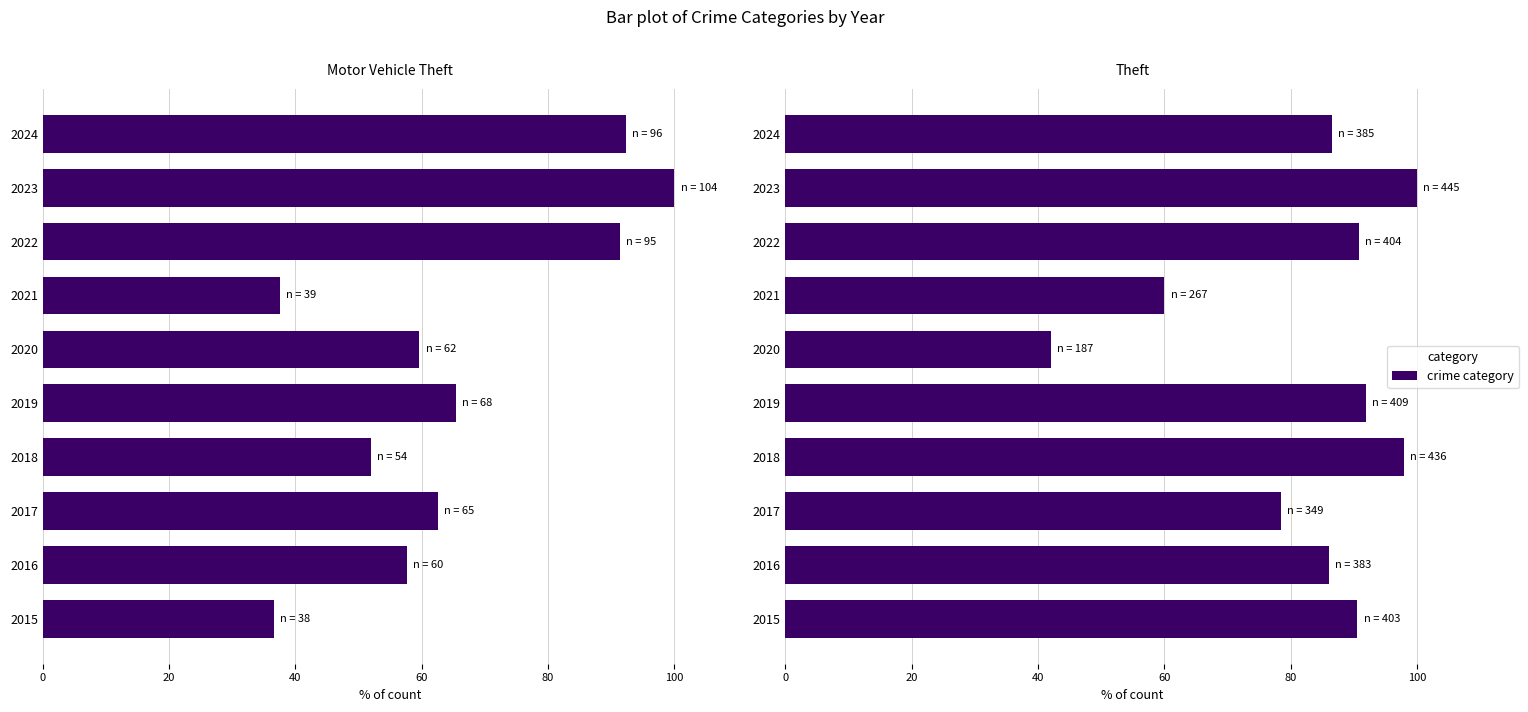

Reading left to right, what are all the values shown in this chart?

Motor Vehicle Theft: 36.5	57.7	62.5	51.9	65.4	59.6	37.5	91.3	100.0	92.3
Theft: 90.6	86.1	78.4	98.0	91.9	42.0	60.0	90.8	100.0	86.5